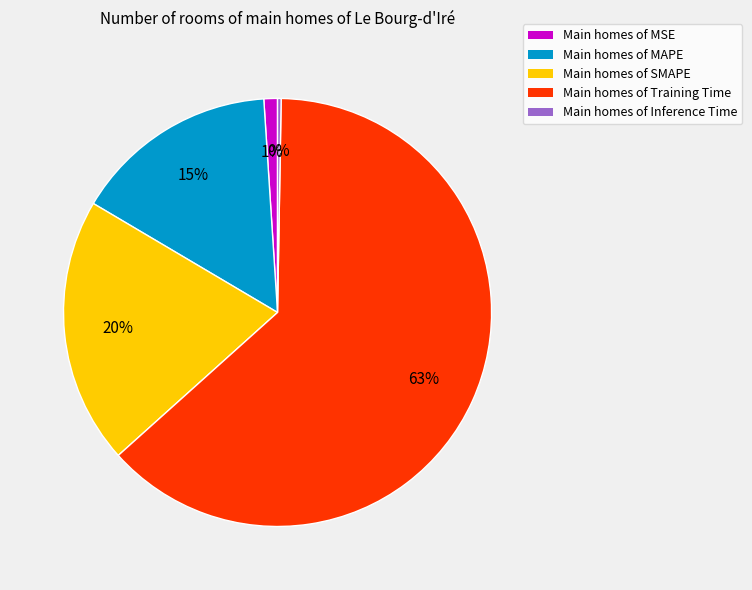

To the nearest percent, what is the difference between the Main homes of MAPE and Main homes of SMAPE slice percentages?

5%